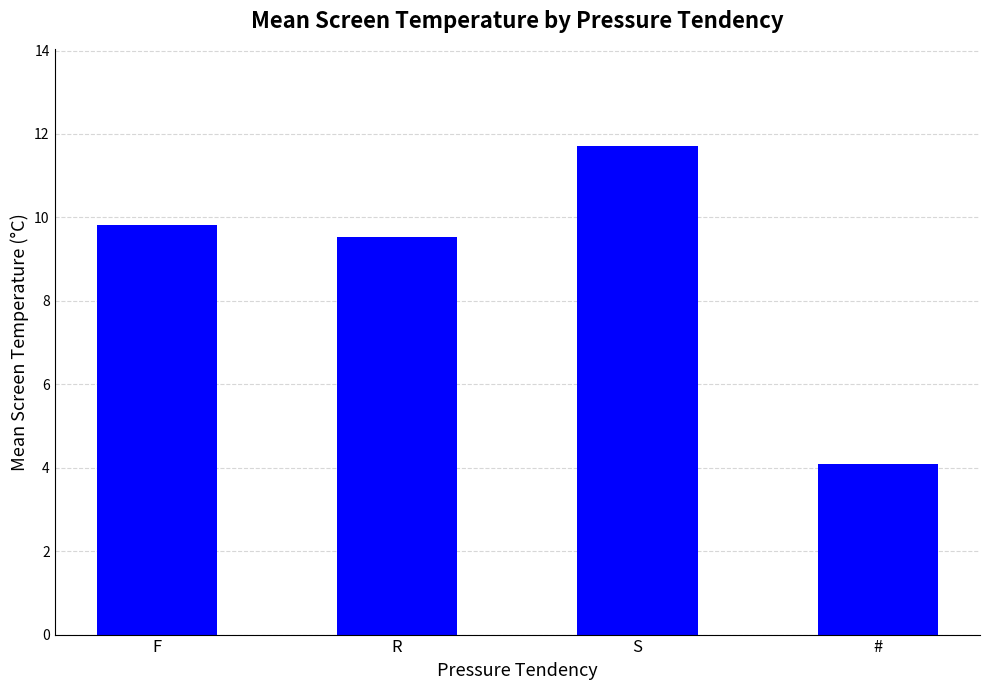

Reading left to right, extract all data points from this chart.

F=9.8	R=9.5	S=11.7	#=4.1